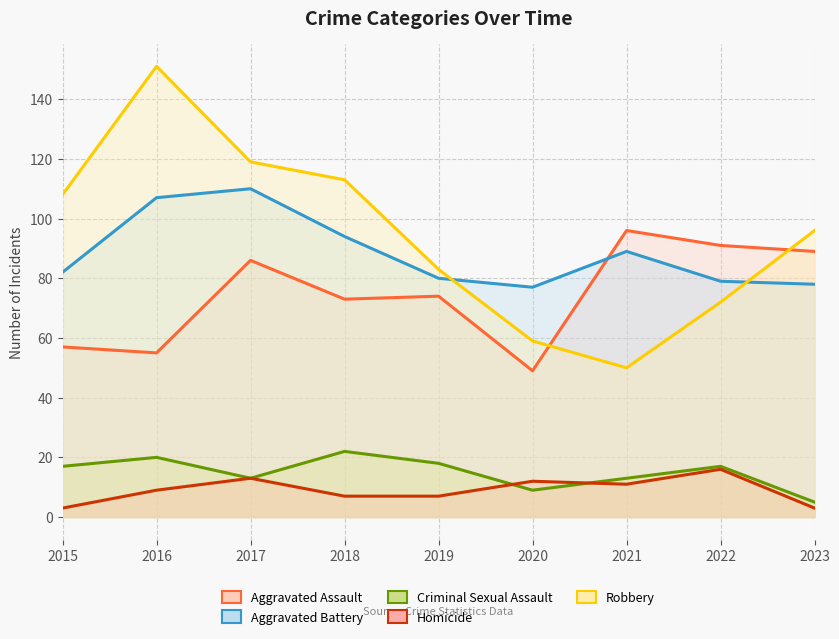

Reading left to right, extract all data points from this chart.

Aggravated Assault: 57	55	86	73	74	49	96	91	89
Aggravated Battery: 82	107	110	94	80	77	89	79	78
Criminal Sexual Assault: 17	20	13	22	18	9	13	17	5
Homicide: 3	9	13	7	7	12	11	16	3
Robbery: 108	151	119	113	83	59	50	72	96